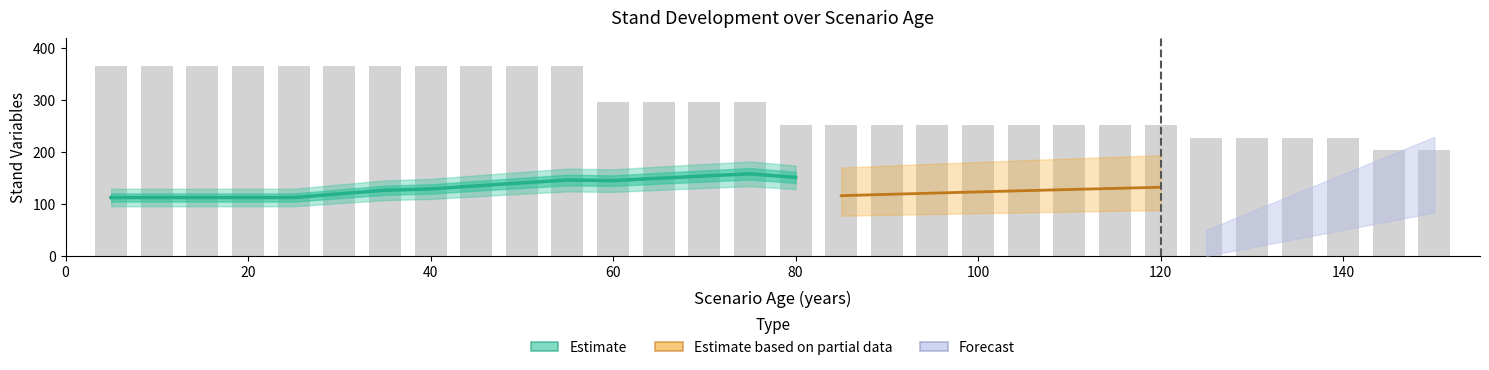

True or false: G has a value of 5.1 at 35.

False